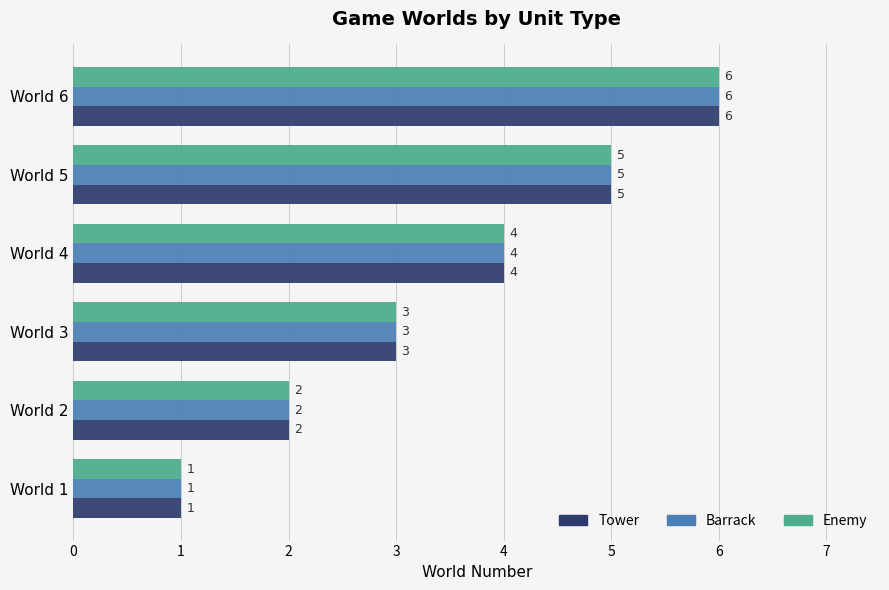

At which category does the chart reach its minimum across all series?

World 1